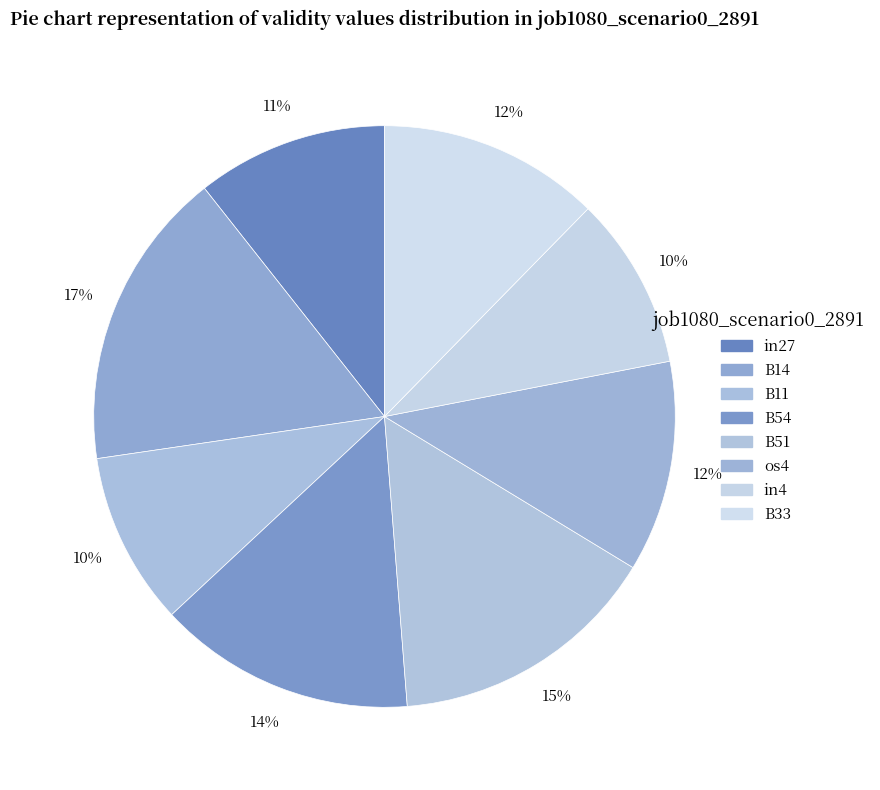

Count the number of slices in the pie.

8